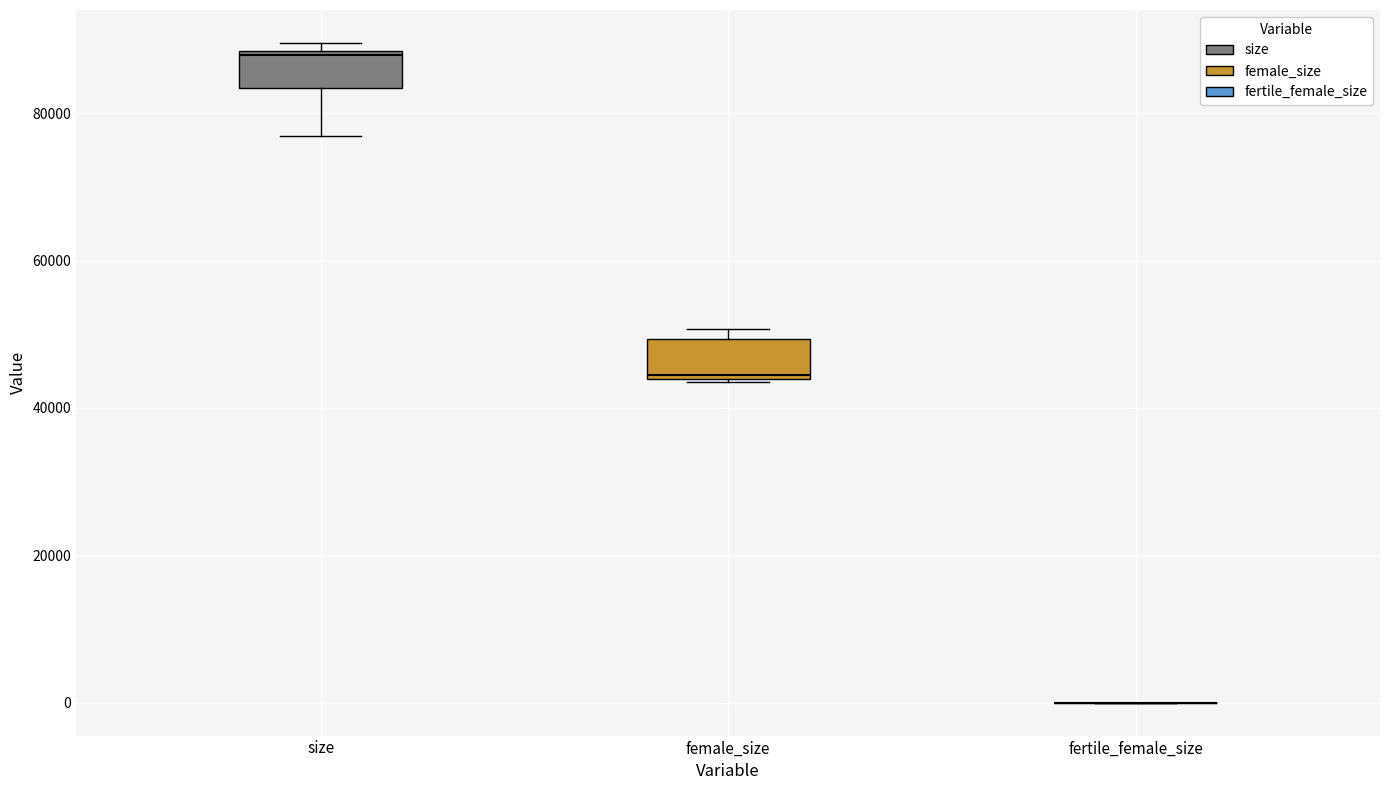

Reading left to right, read every box against the y-axis: the position of its median line, the range the box covers, and the ends of its whiskers. The values are not printed on the chart, so give them approximately, as read against the axis.

size: median 88000 (just below the box's upper edge), box 84000 to 88000, whiskers 76000 to 90000
female_size: median 44000, box 44000 to 50000, whiskers 44000 to 50000 (just above the box's upper edge)
fertile_female_size: box collapsed to a line at 0, whiskers 0 to 0